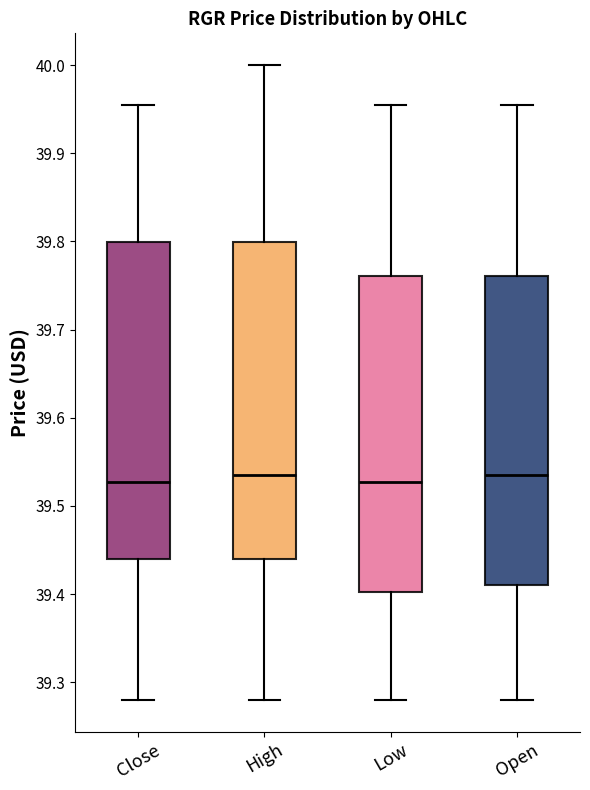

Reading left to right, transcribe this box plot: for each box, give where its median line is, the range the box spans, and where its two whiskers end, as read against the y-axis. The values are not printed on the chart, so give them approximately, as read against the axis.

Close: median 39.53, box 39.44 to 39.80, whiskers 39.28 to 39.96
High: median 39.53, box 39.44 to 39.80, whiskers 39.28 to 40.00
Low: median 39.53, box 39.40 to 39.76, whiskers 39.28 to 39.96
Open: median 39.53, box 39.41 to 39.76, whiskers 39.28 to 39.96